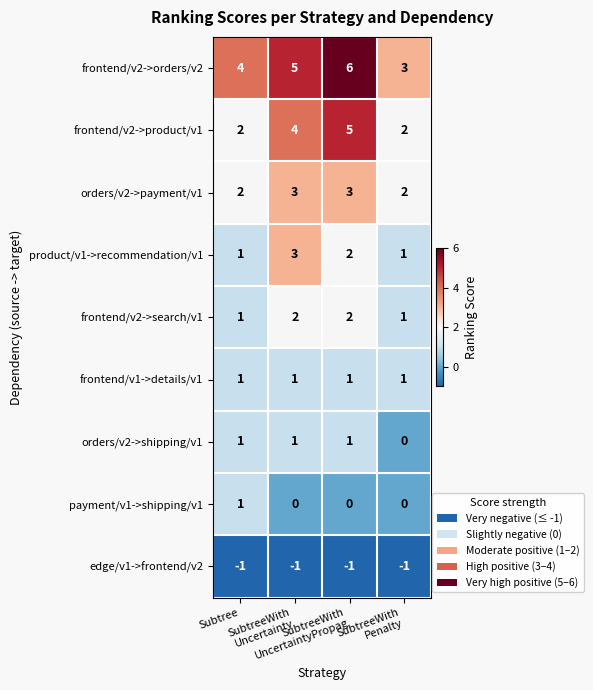

What is the maximum value shown in the chart?

6